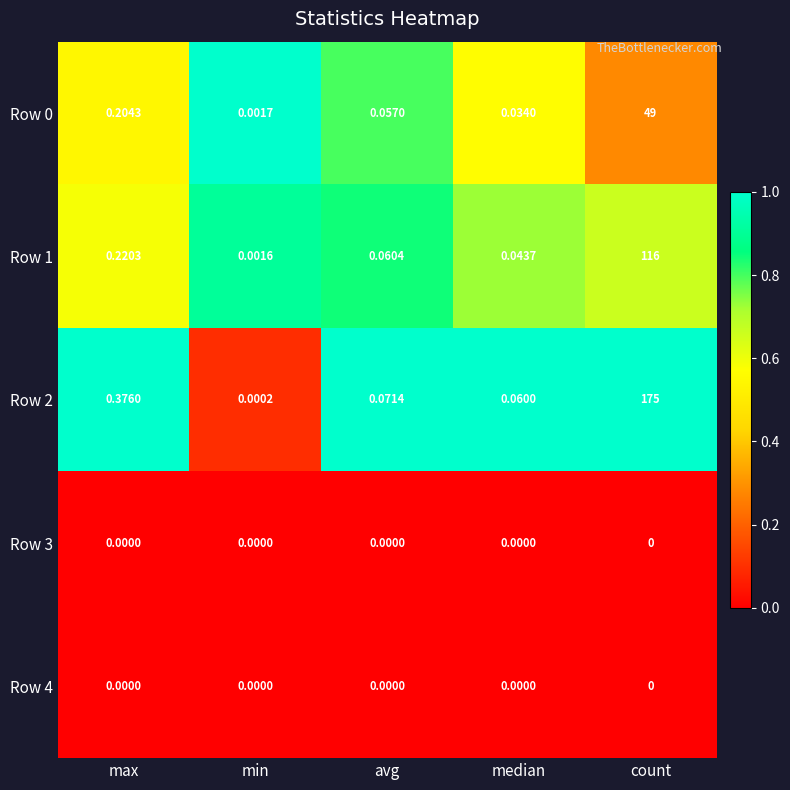

Which category has the highest value in the Row 1 series?

count